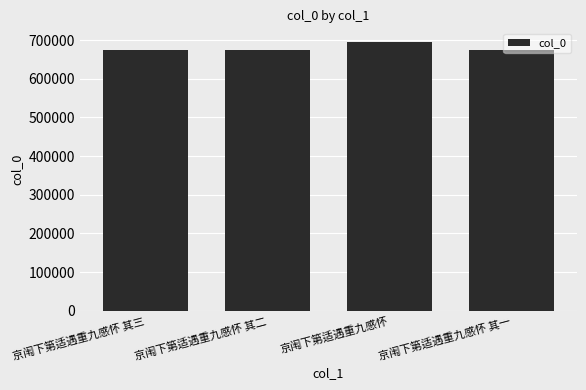

Is it true that the value at 京闱下第适遇重九感怀 is 382624?

False